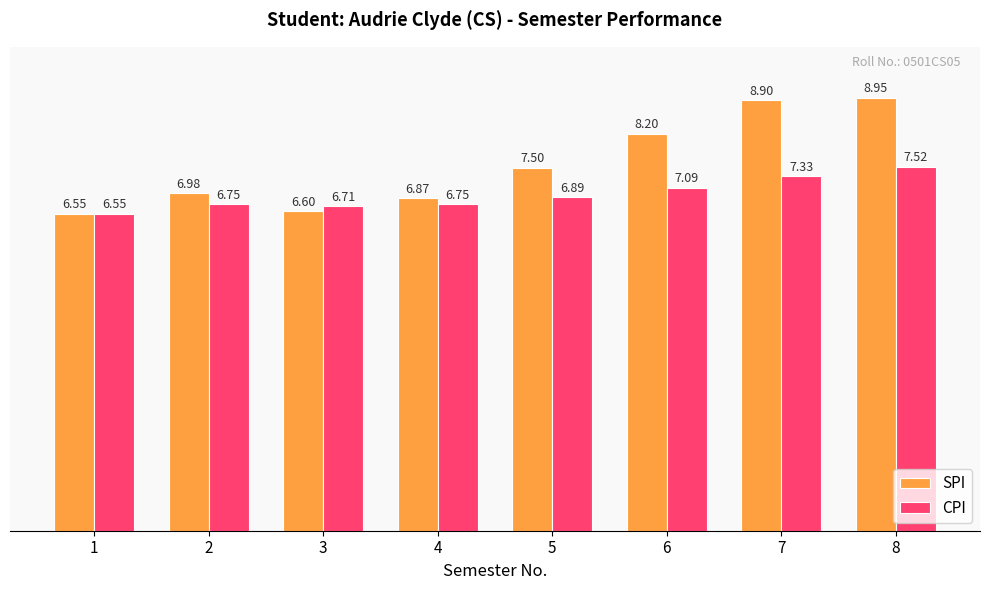

Where is CPI nearest to the value 7?

6